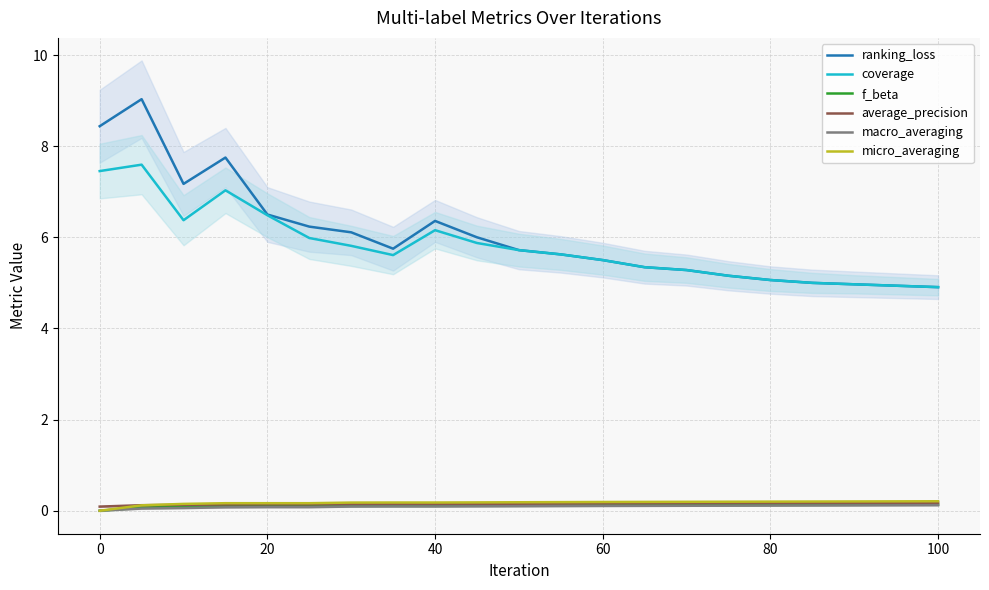

True or false: ranking_loss and macro_averaging intersect in this chart.

False